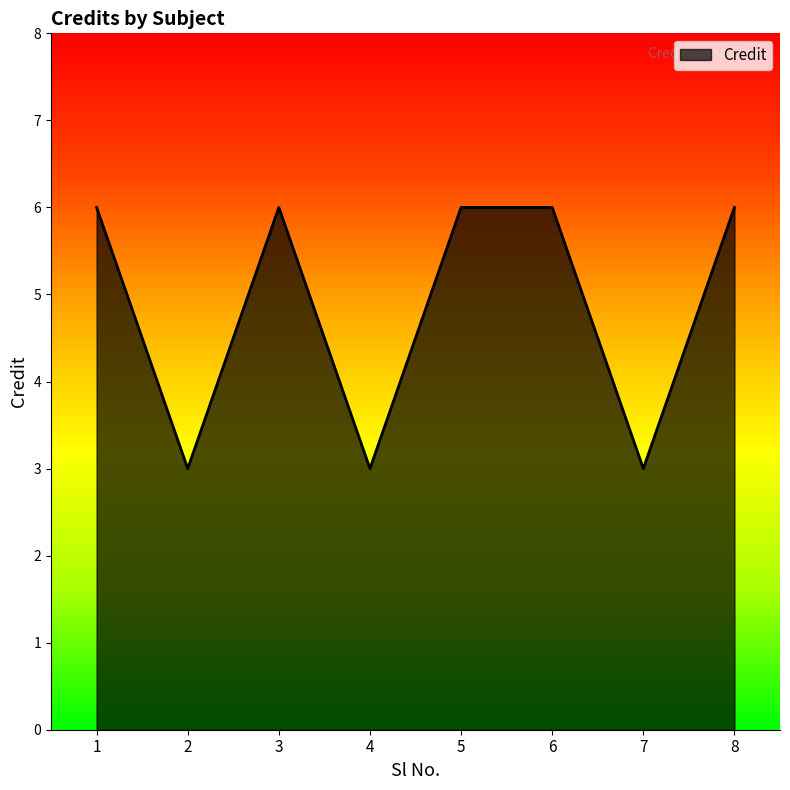

What is the smallest value displayed?

3